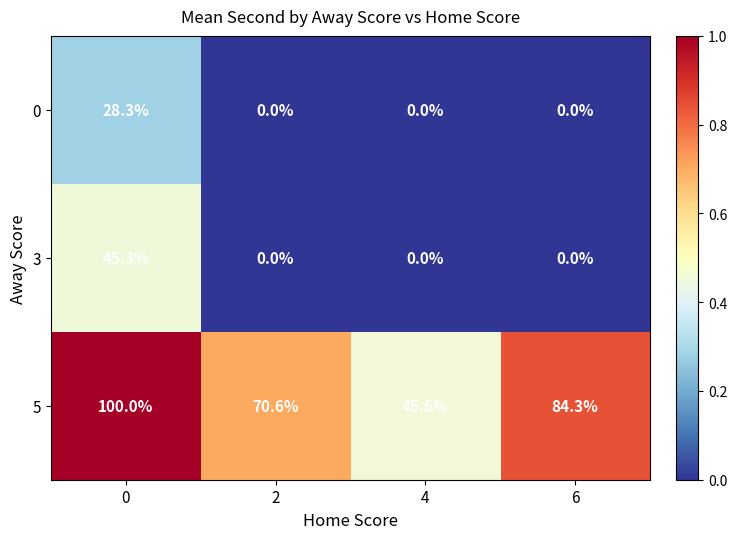

What is the total value across all series at 2?

70.6